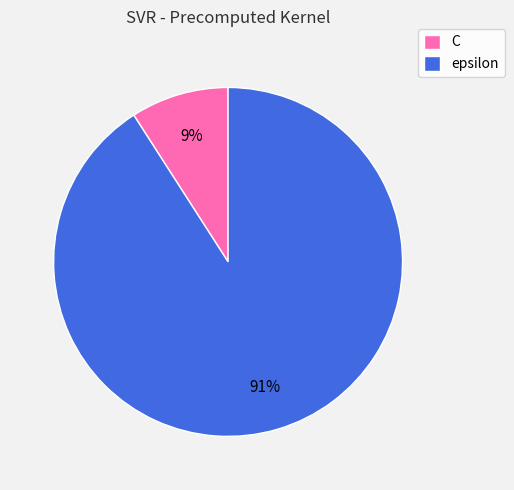

How many slices are in this pie chart?

2